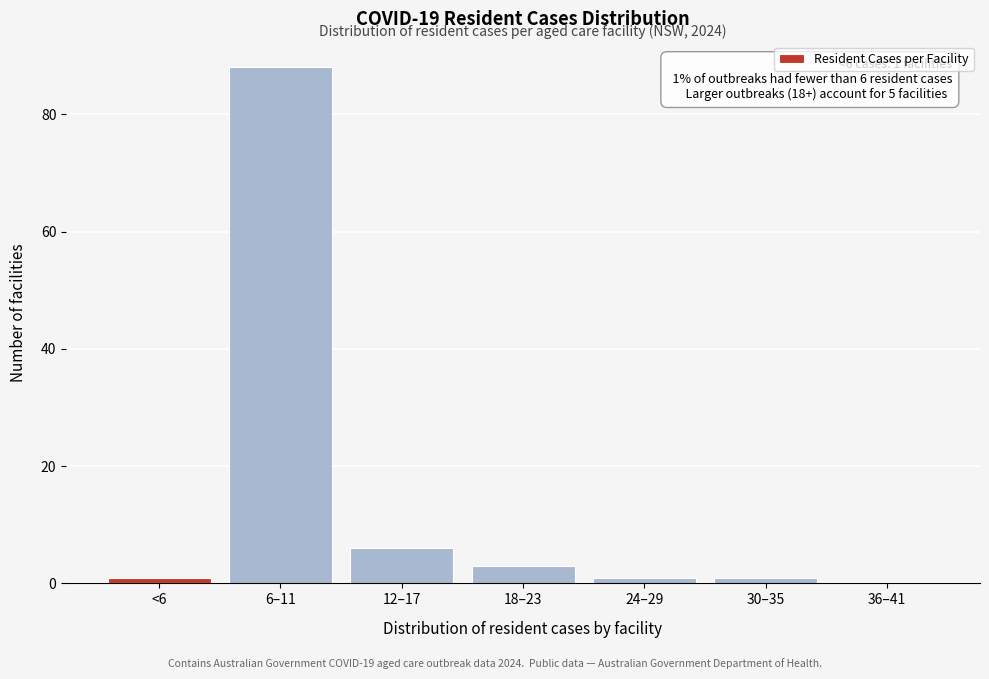

Reading left to right, list all the values displayed in this chart.

<6=1	6–11=88	12–17=6	18–23=3	24–29=1	30–35=1	36–41=0